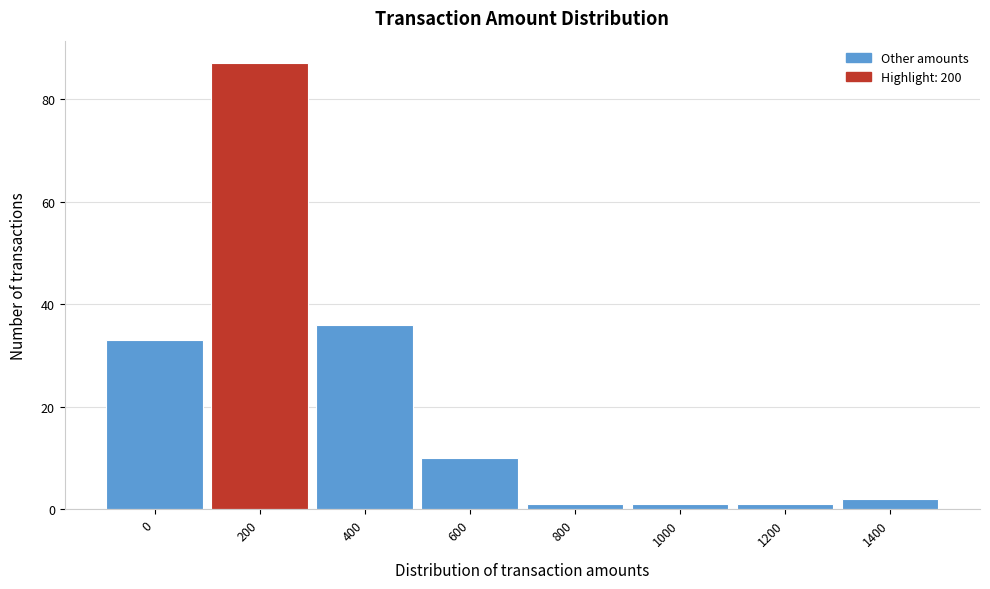

Reading left to right, extract all data points from this chart.

33	87	36	10	1	1	1	2